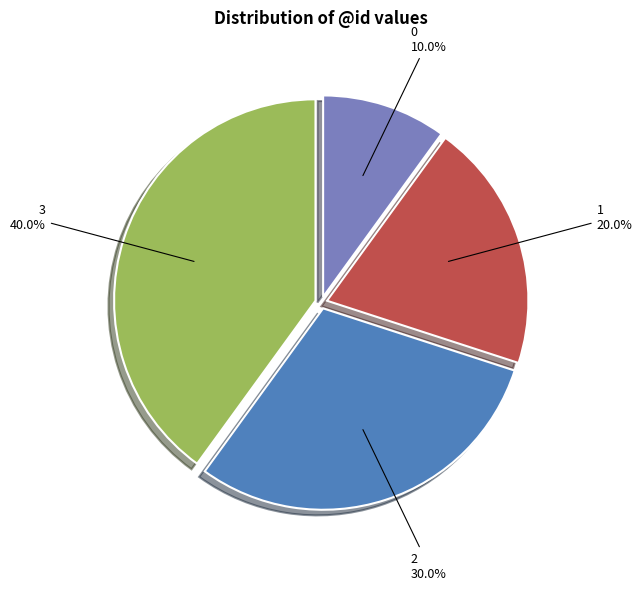

Do 0 and 1 together represent more than half of the pie?

No